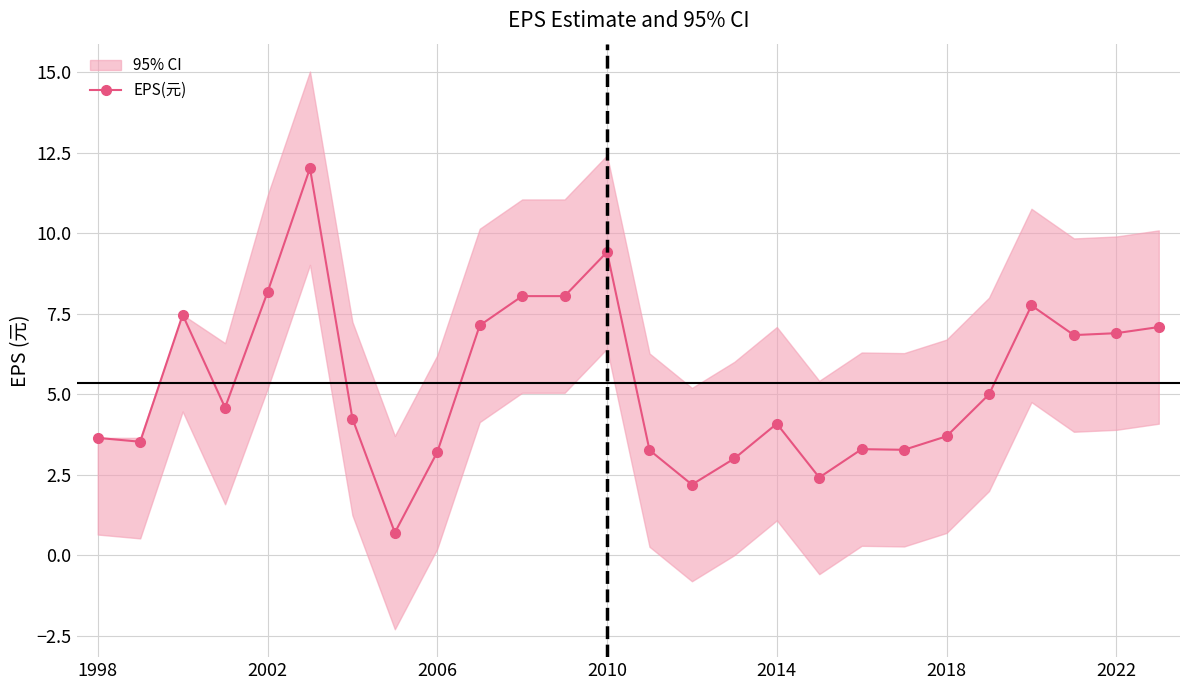

True or false: EPS(元) has a value of 13.4 at 2010.

False